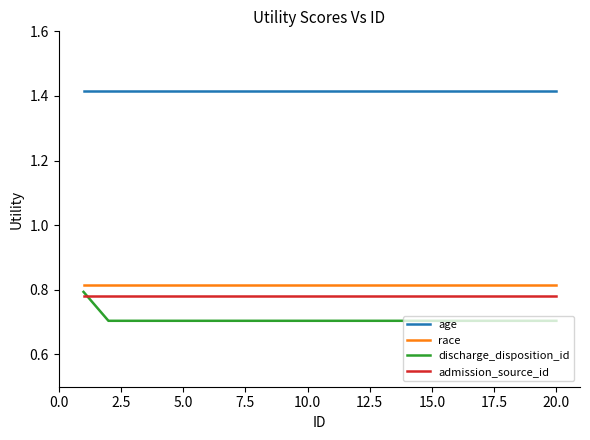

True or false: race and discharge_disposition_id intersect in this chart.

False